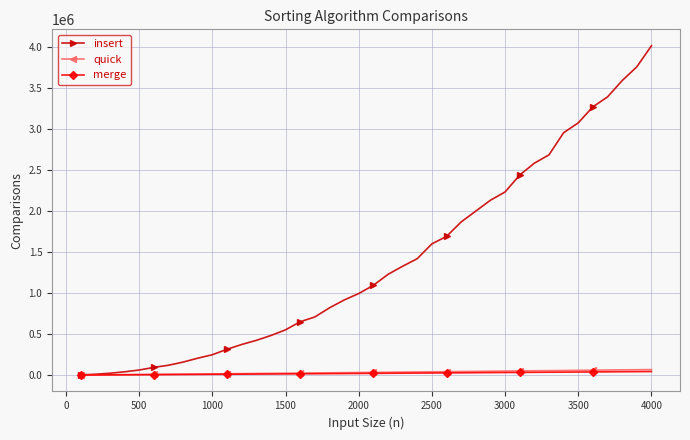

Which series has the largest range (max minus min)?

insert